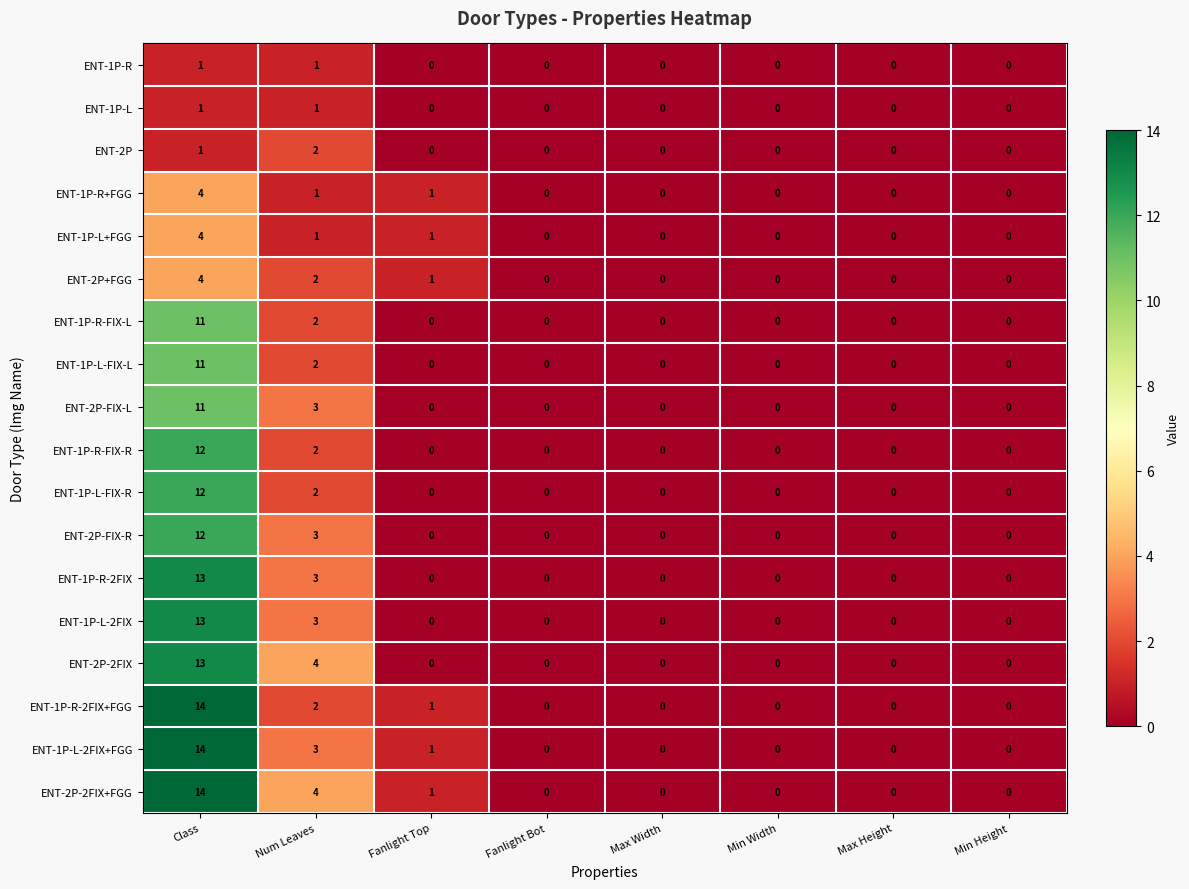

Which series has the largest total across all categories?

ENT-2P-2FIX+FGG